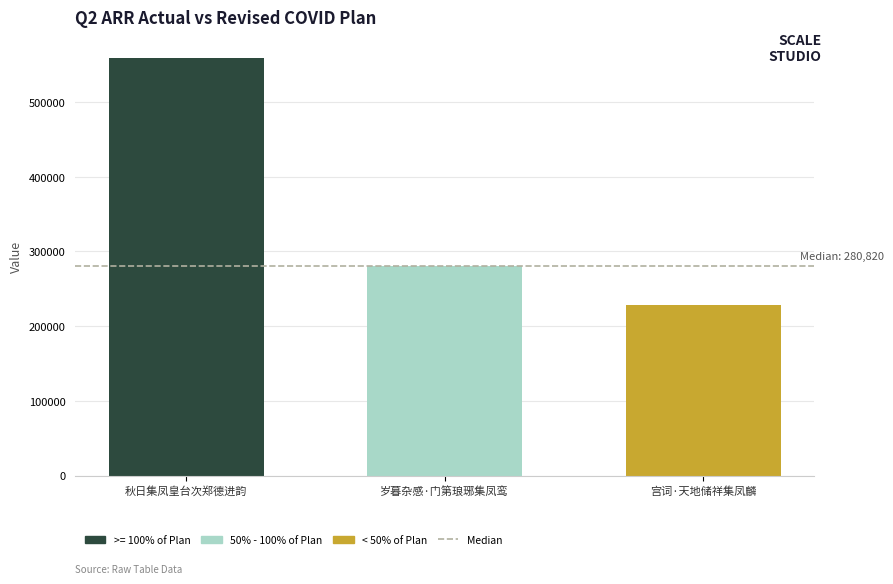

What is the difference between the values at 秋日集凤皇台次郑德进韵 and 岁暮杂感·门第琅琊集凤鸾?

278202